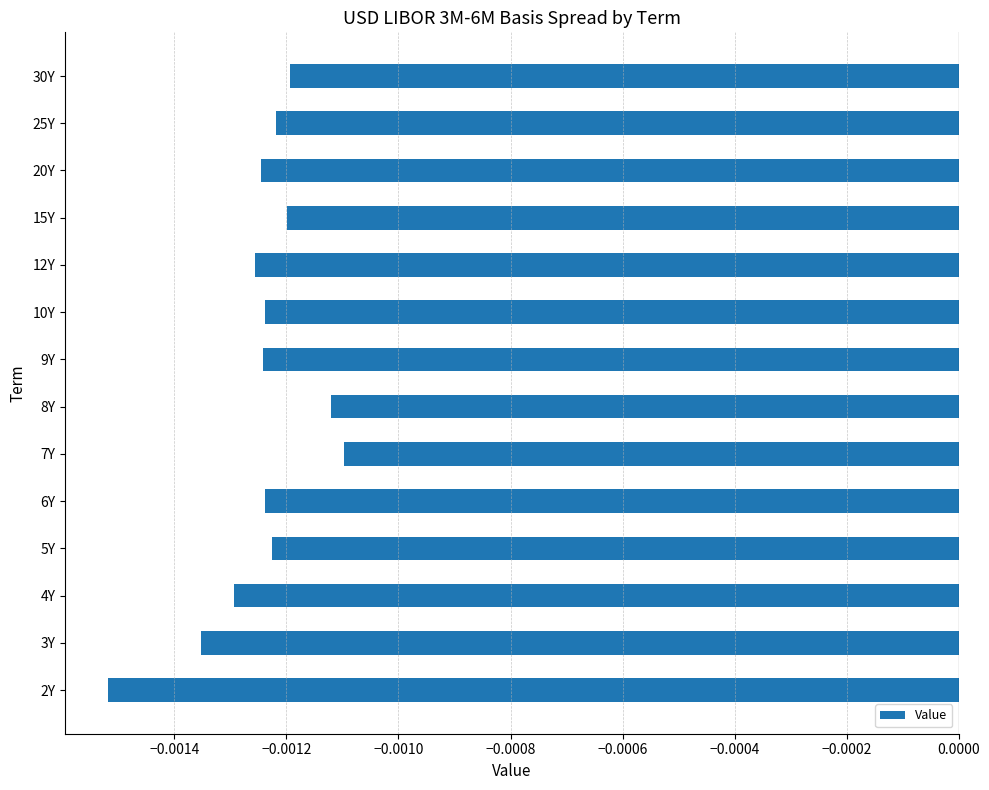

Which has a higher value, 7Y or 9Y?

7Y